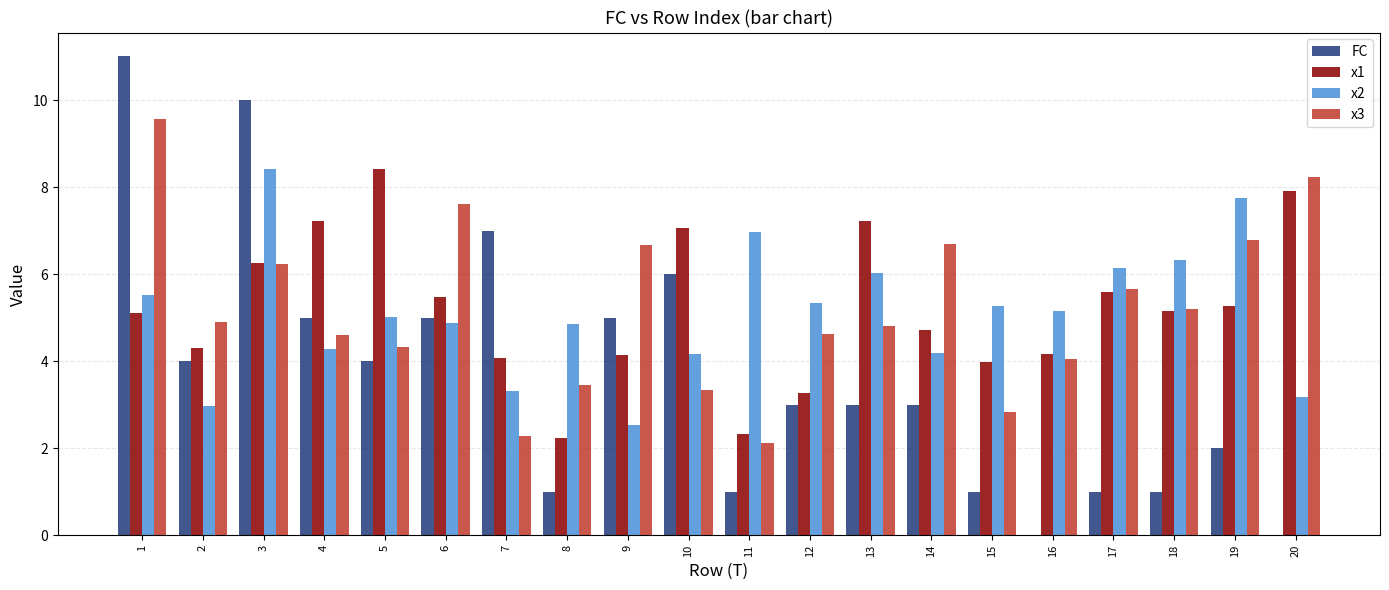

What is the spread (max minus min) of values at 13?

4.2